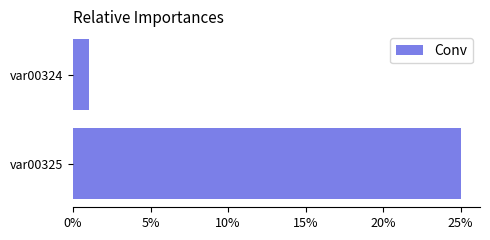

Rank the categories by value from highest to lowest.

var00325, var00324